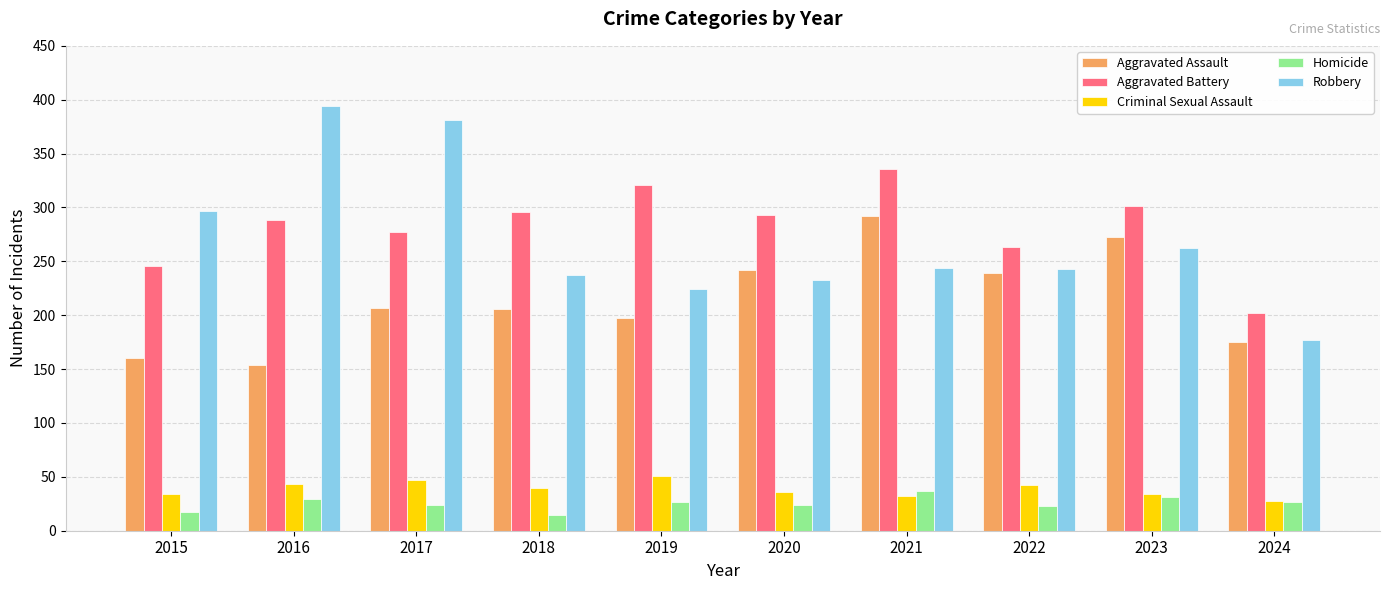

What is the greatest value displayed?

394